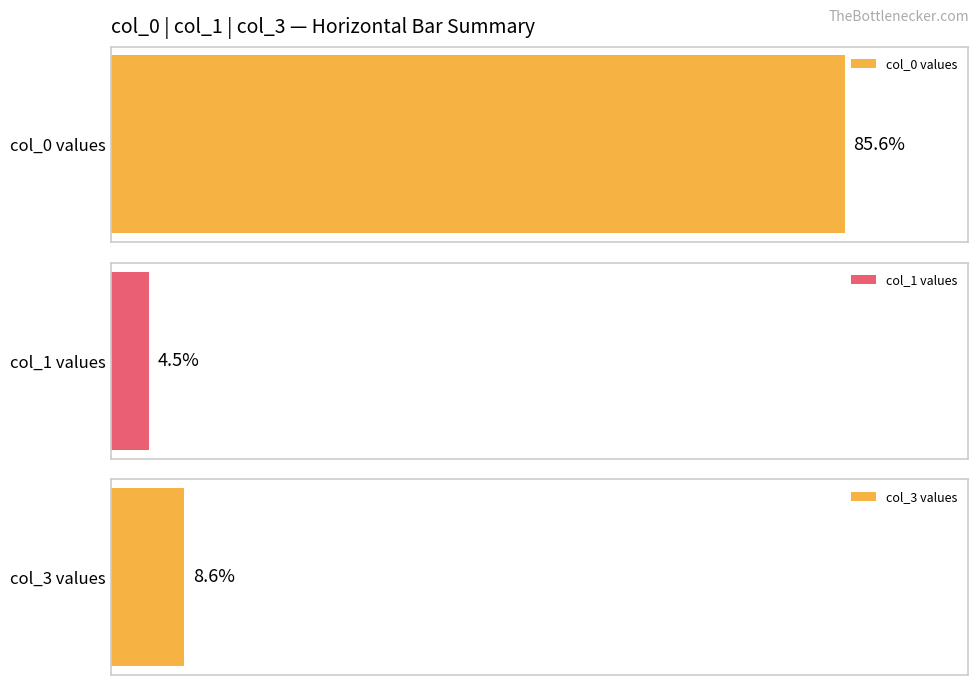

Between 8 and 5, which is larger?

8